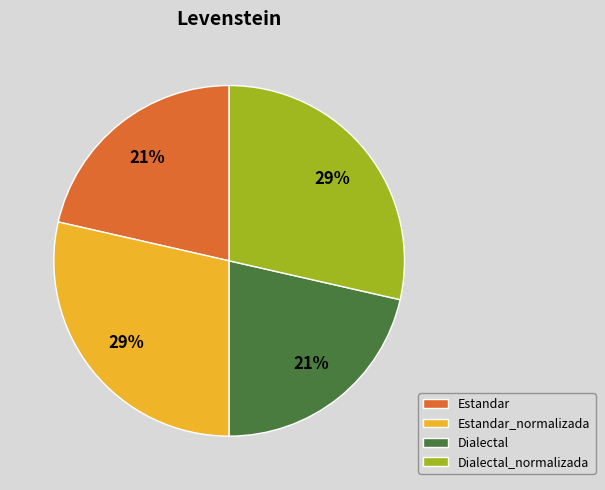

Which has a higher value, Estandar or Estandar_normalizada?

Estandar_normalizada